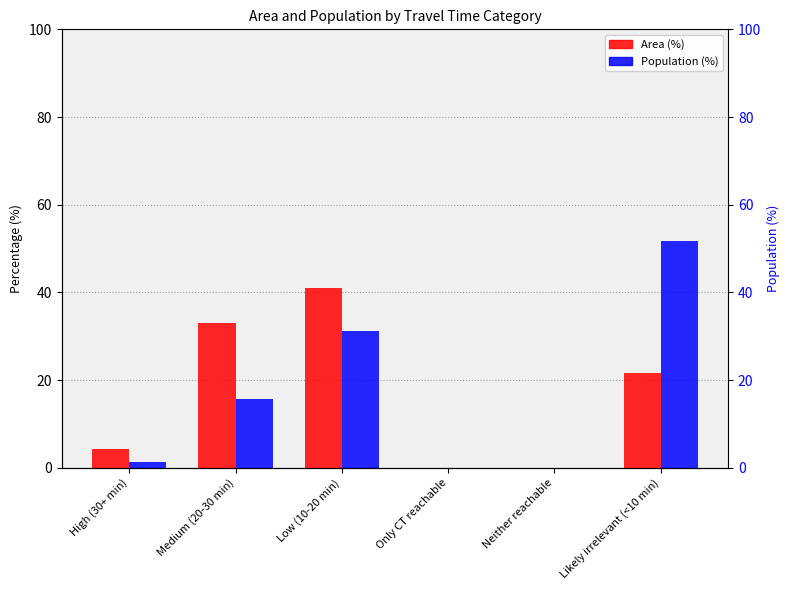

Which series has the largest range (max minus min)?

Population (%)